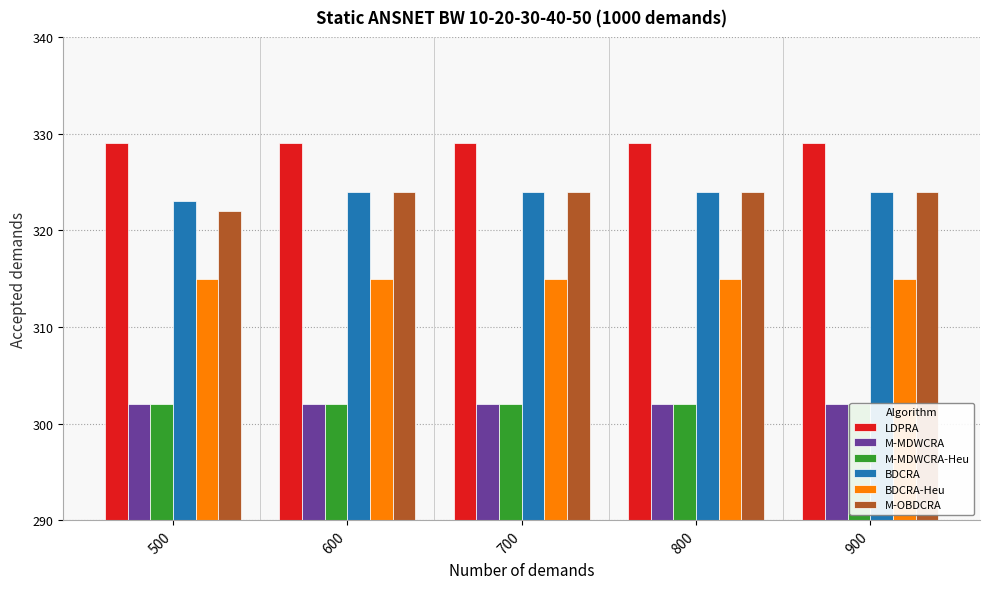

Reading right to left, extract all data points from this chart.

LDPRA: 900=329	800=329	700=329	600=329	500=329
M-MDWCRA: 900=302	800=302	700=302	600=302	500=302
M-MDWCRA-Heu: 900=302	800=302	700=302	600=302	500=302
BDCRA: 900=324	800=324	700=324	600=324	500=323
BDCRA-Heu: 900=315	800=315	700=315	600=315	500=315
M-OBDCRA: 900=324	800=324	700=324	600=324	500=322